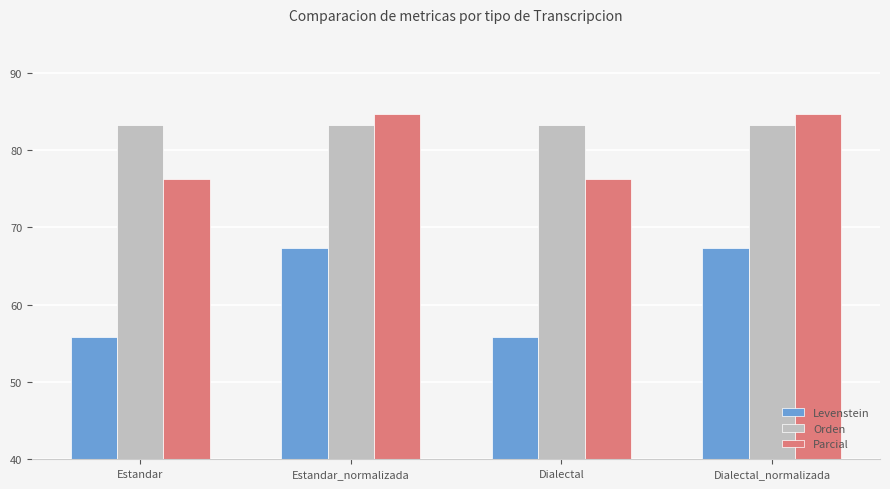

How many bars are there in each group?

3